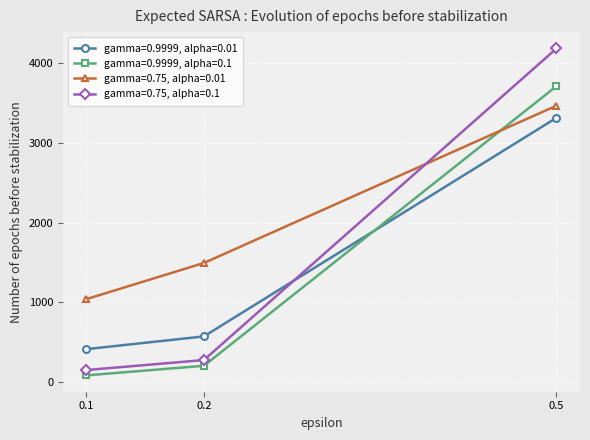

The gamma=0.9999, alpha=0.1 series shows 6644.6 at 0.5. True or false?

False